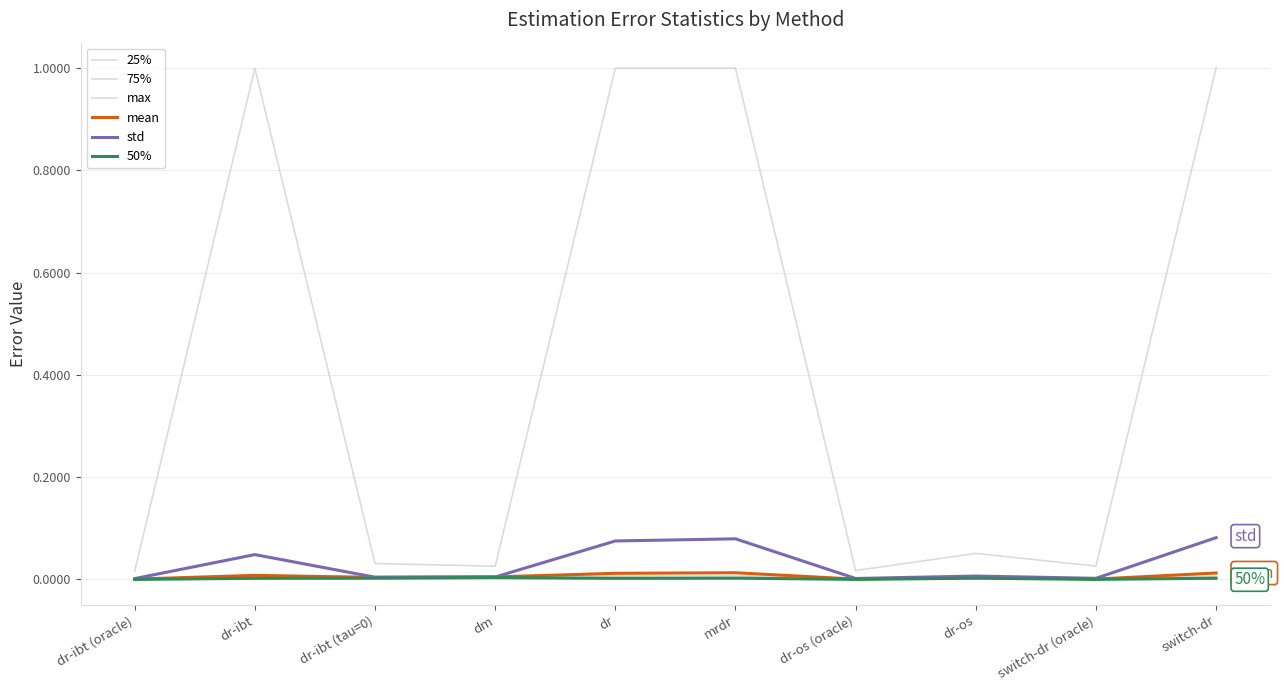

What is the difference between the maximum and second lowest values in the std series?

0.1